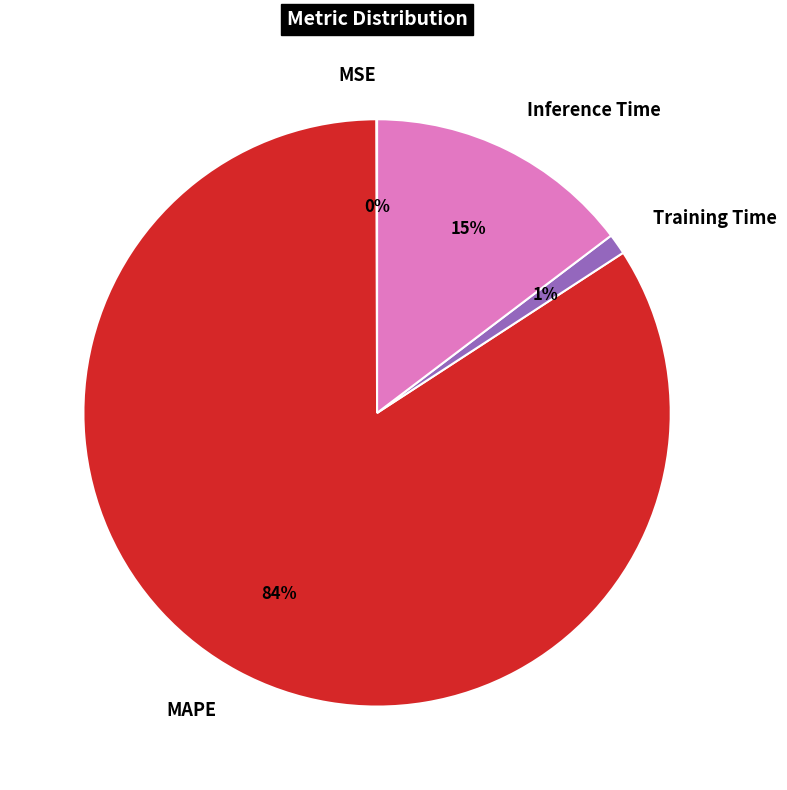

The Training Time slice represents 11% of the pie. True or false?

False